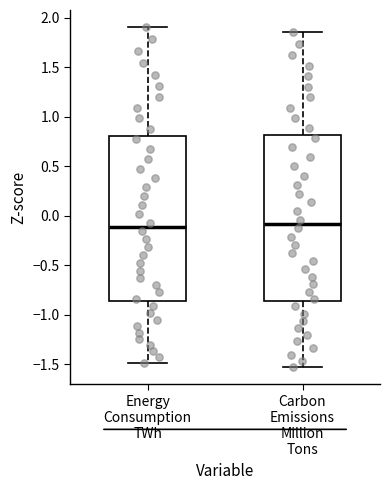

Reading left to right, read every box against the y-axis: the position of its median line, the range the box covers, and the ends of its whiskers. The values are not printed on the chart, so give them approximately, as read against the axis.

Energy Consumption TWh: median -0.10, box -0.85 to 0.80, whiskers -1.50 to 1.90
Carbon Emissions Million Tons: median -0.10, box -0.85 to 0.80, whiskers -1.55 to 1.85